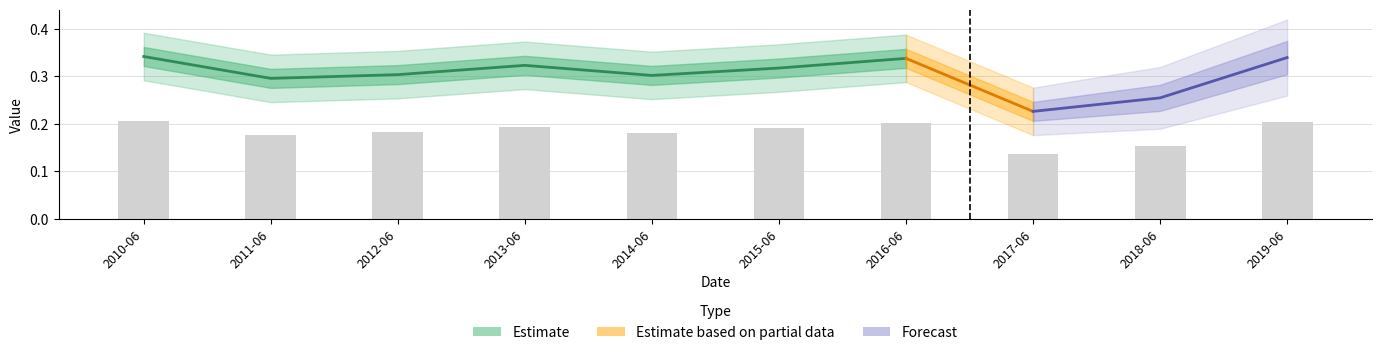

True or false: the data shows 0.2 at 2018-06.

True